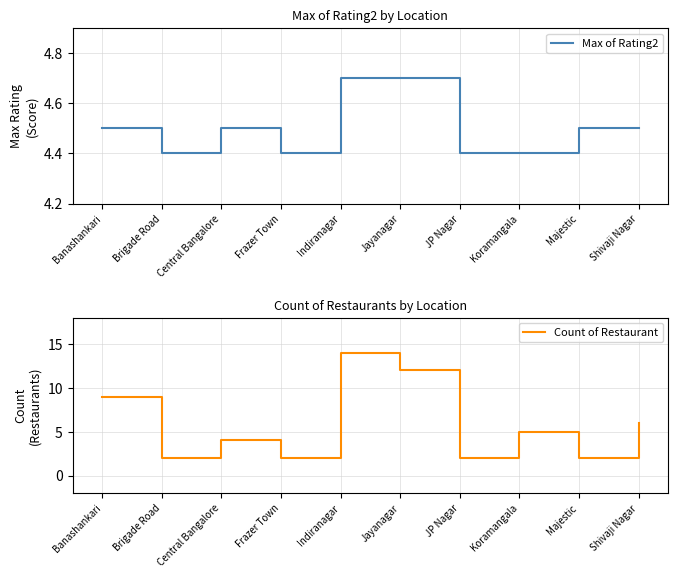

What is the sum of all Max of Rating2 values?

45.0